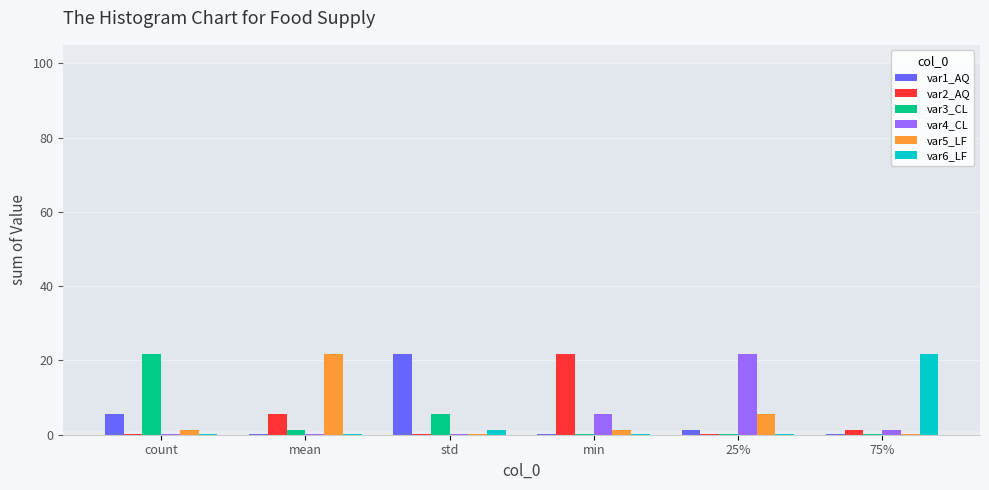

What is the maximum value shown in the chart?

21.6